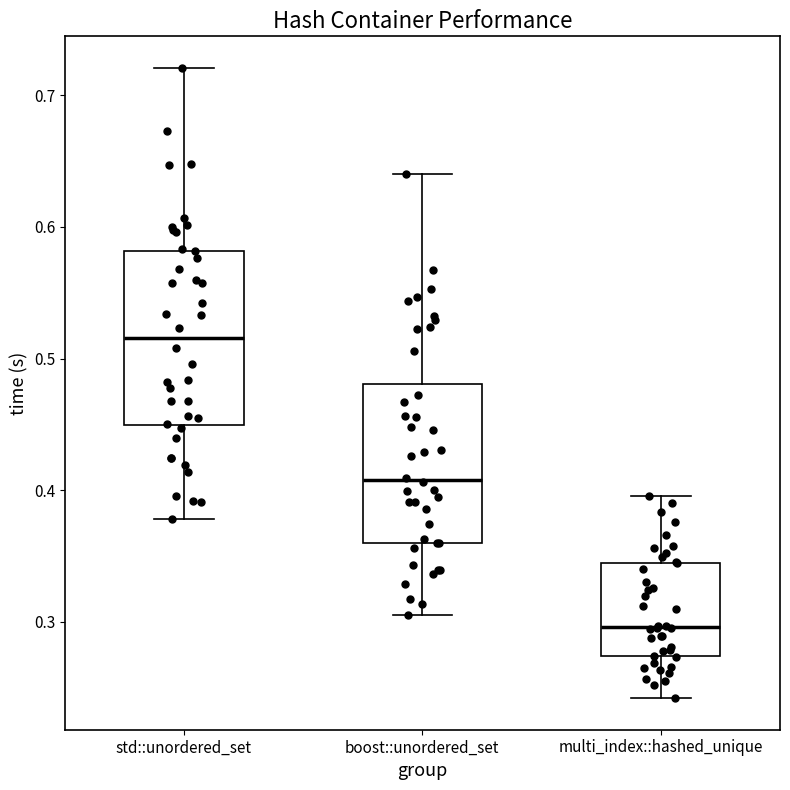

Reading left to right, transcribe this box plot: for each box, give where its median line is, the range the box spans, and where its two whiskers end, as read against the y-axis. The values are not printed on the chart, so give them approximately, as read against the axis.

std::unordered_set: median 0.52, box 0.45 to 0.58, whiskers 0.38 to 0.72
boost::unordered_set: median 0.41, box 0.36 to 0.48, whiskers 0.30 to 0.64
multi_index::hashed_unique: median 0.30, box 0.27 to 0.34, whiskers 0.24 to 0.40